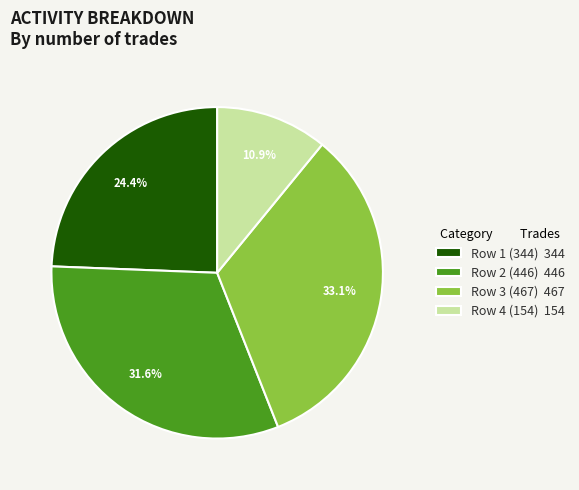

Between Row 4 (154) 154 and Row 3 (467) 467, which is larger?

Row 3 (467) 467